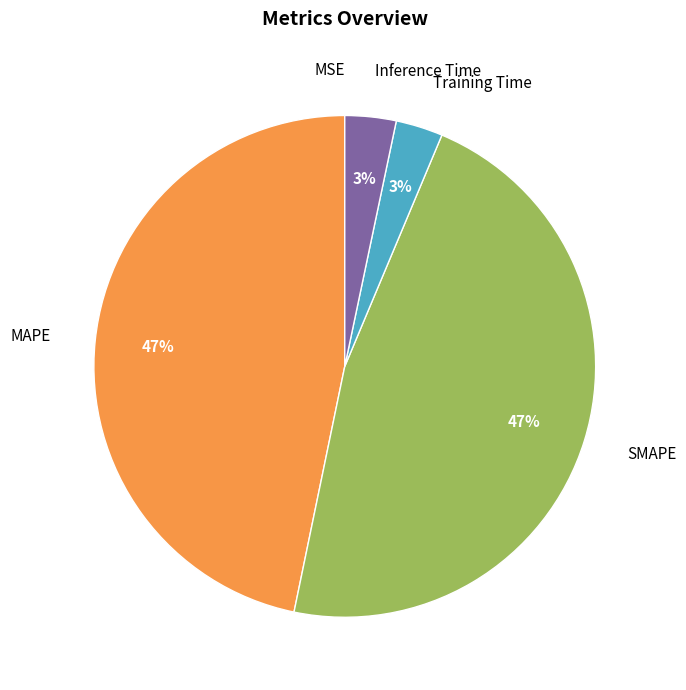

The MAPE slice represents 34% of the pie. True or false?

False